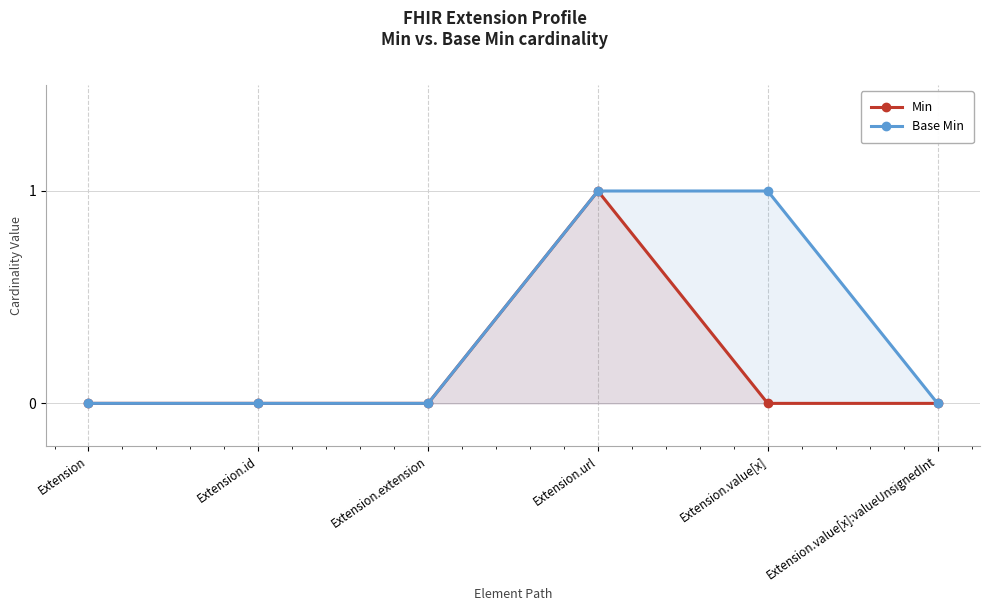

How many data points does each series have?

6